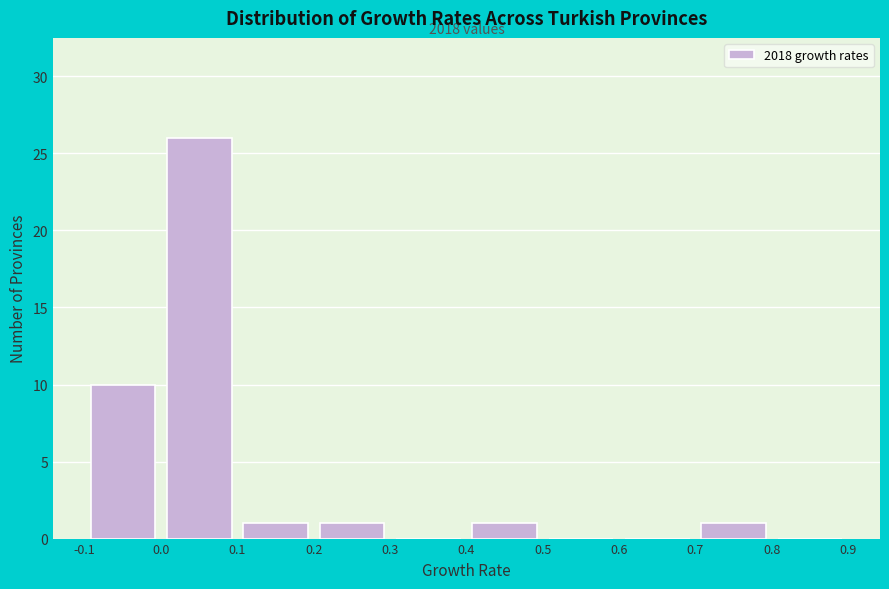

Over which range of the x-axis is the bar tallest?

0.0 to 0.1